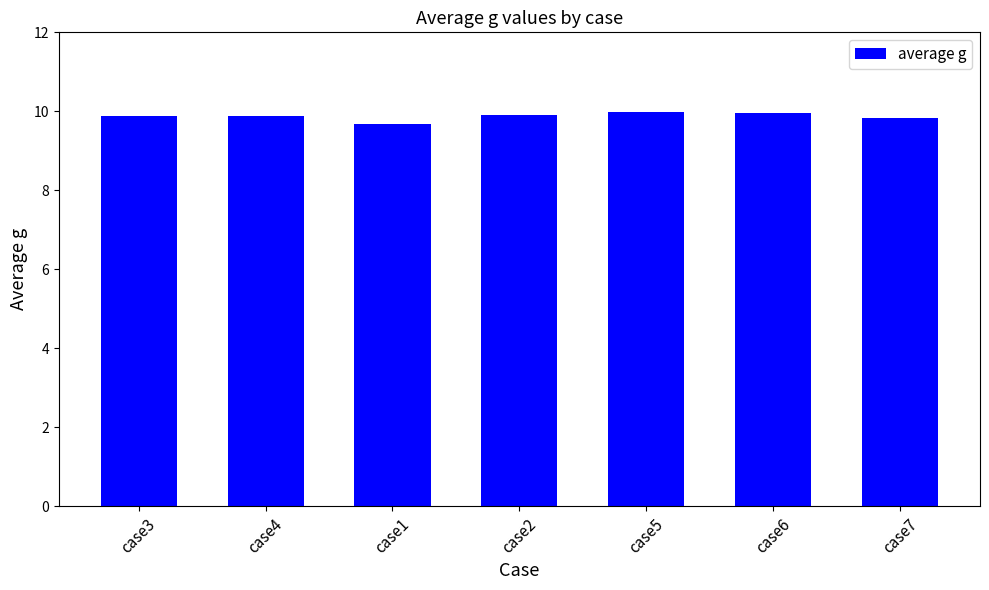

What is the difference between the maximum and minimum values?

0.3